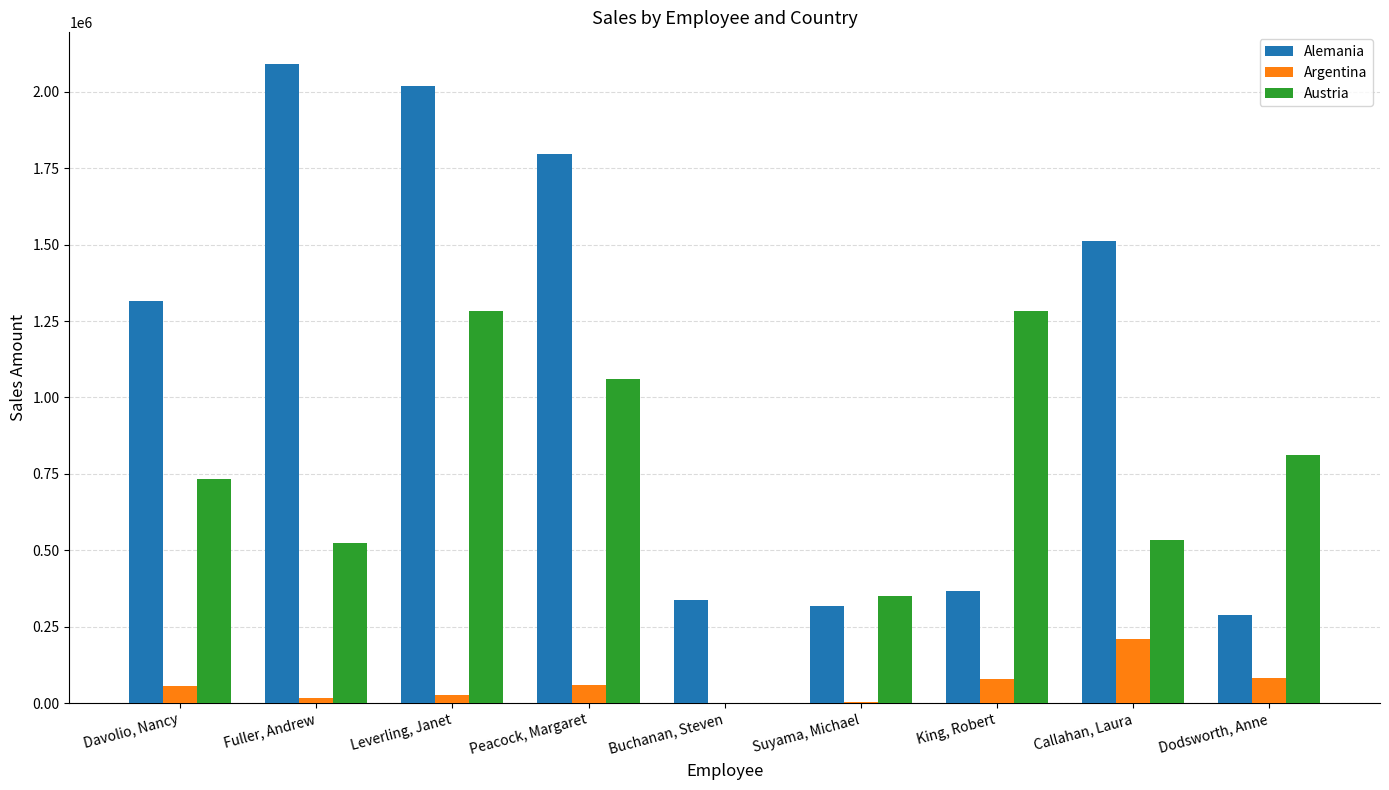

Is the value of Austria at Davolio, Nancy greater than the value of Alemania at Leverling, Janet?

No